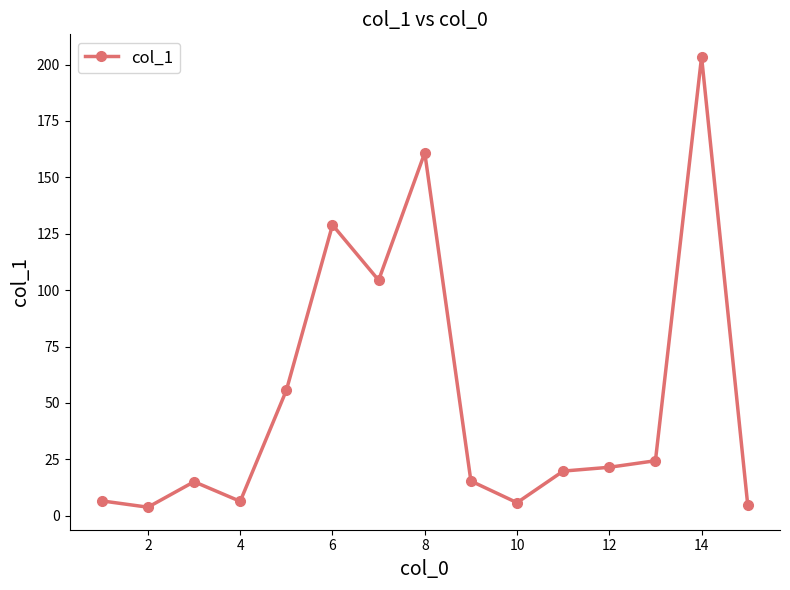

What is the difference between the second highest and minimum values?

157.1